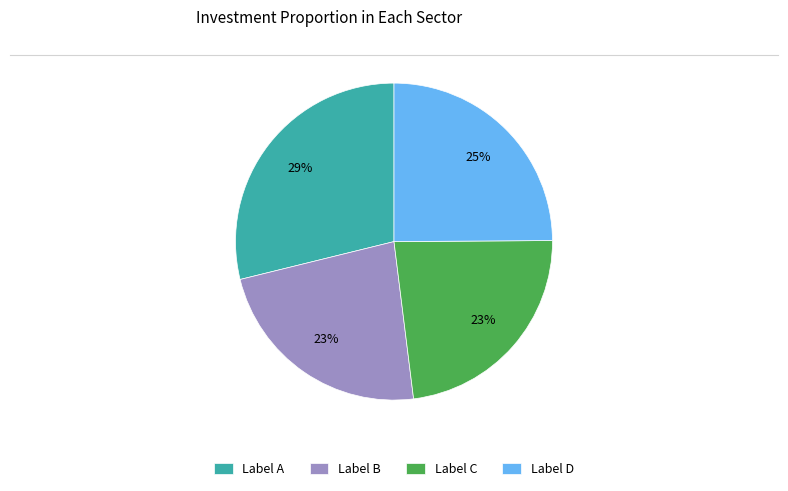

Do Label B and Label A together represent more than half of the pie?

Yes